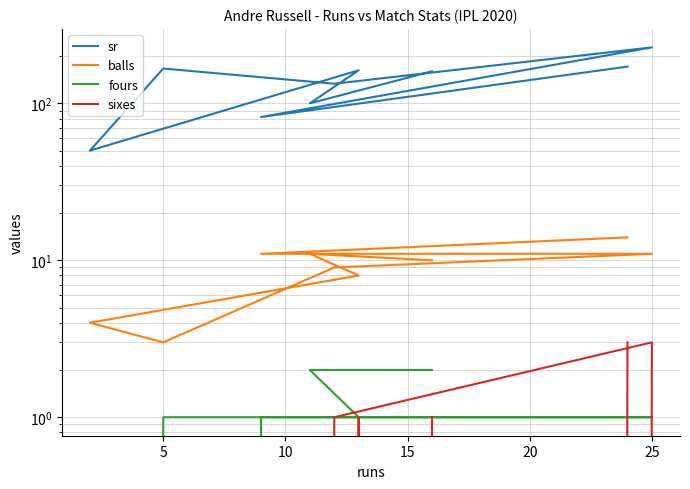

How many distinct data groups are displayed?

4